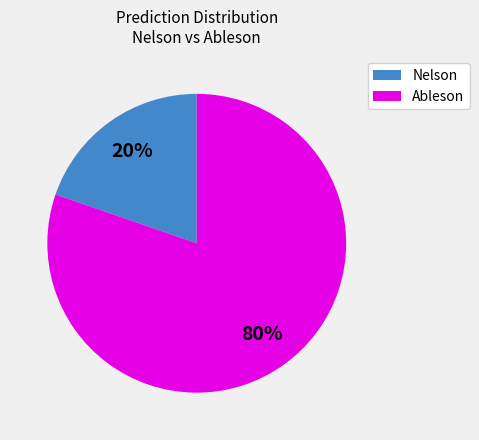

Is there any slice that represents more than half of the pie?

Yes